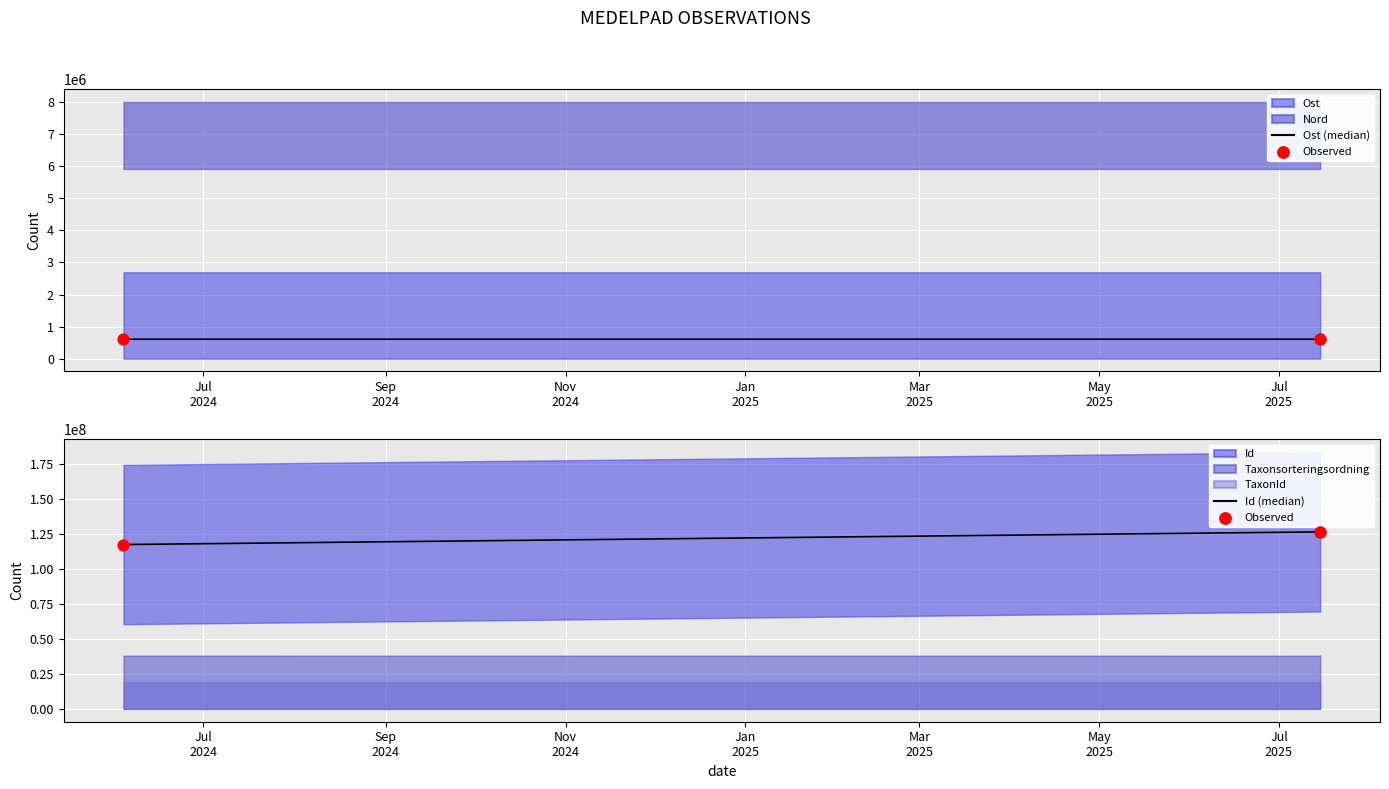

What is the total value across all series at Sep
2024?

253964885